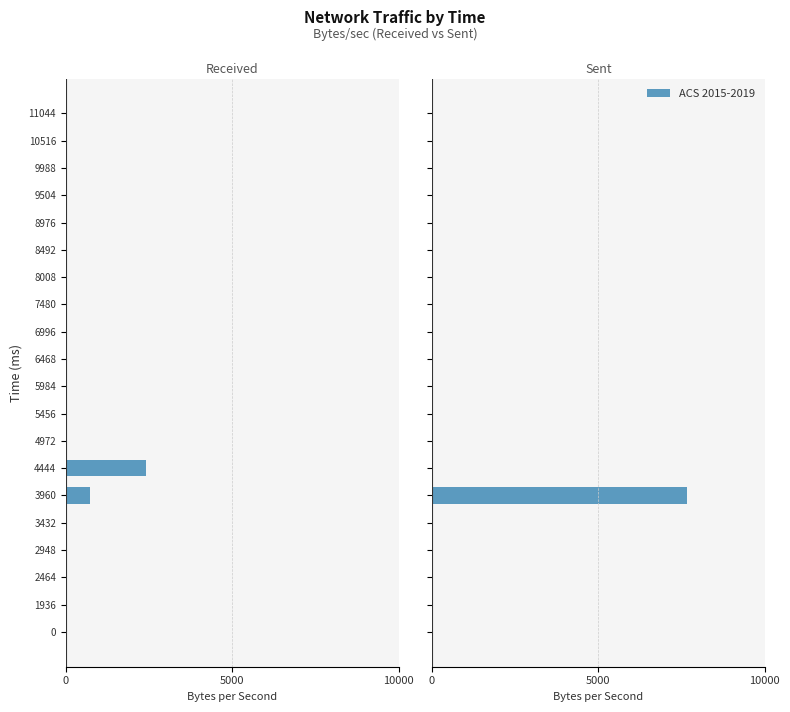

How many positive values does the sent_bytes_sec series have?

1